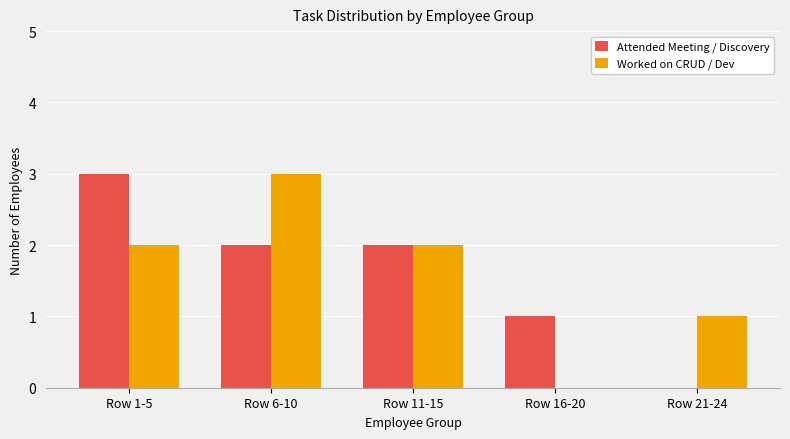

How many distinct data groups are displayed?

2